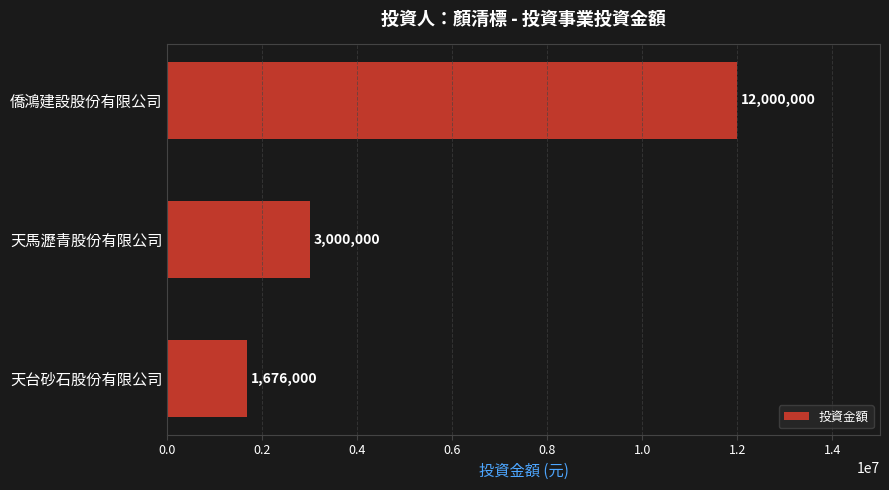

Is it true that the value at 天台砂石股份有限公司 is 1676000?

True